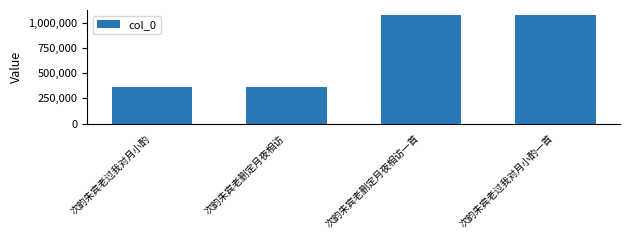

True or false: the data shows 1072247 at 次韵朱宾老删定月夜相访一首.

True